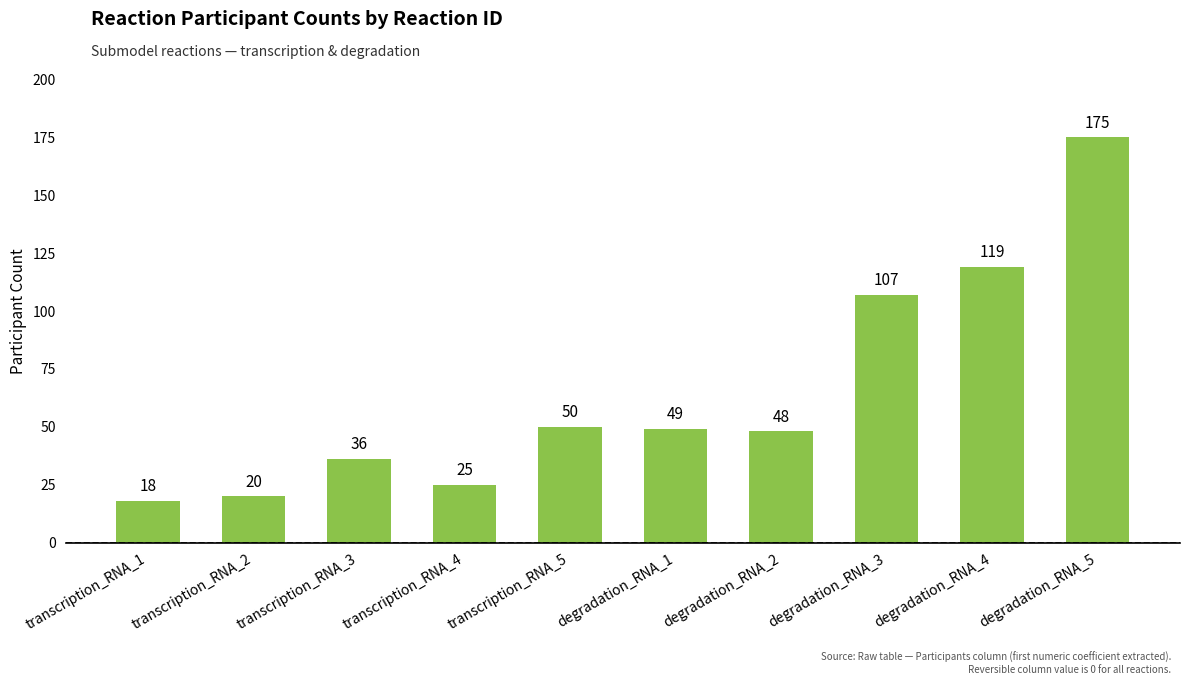

Which category has the lowest value across all series?

transcription_RNA_1